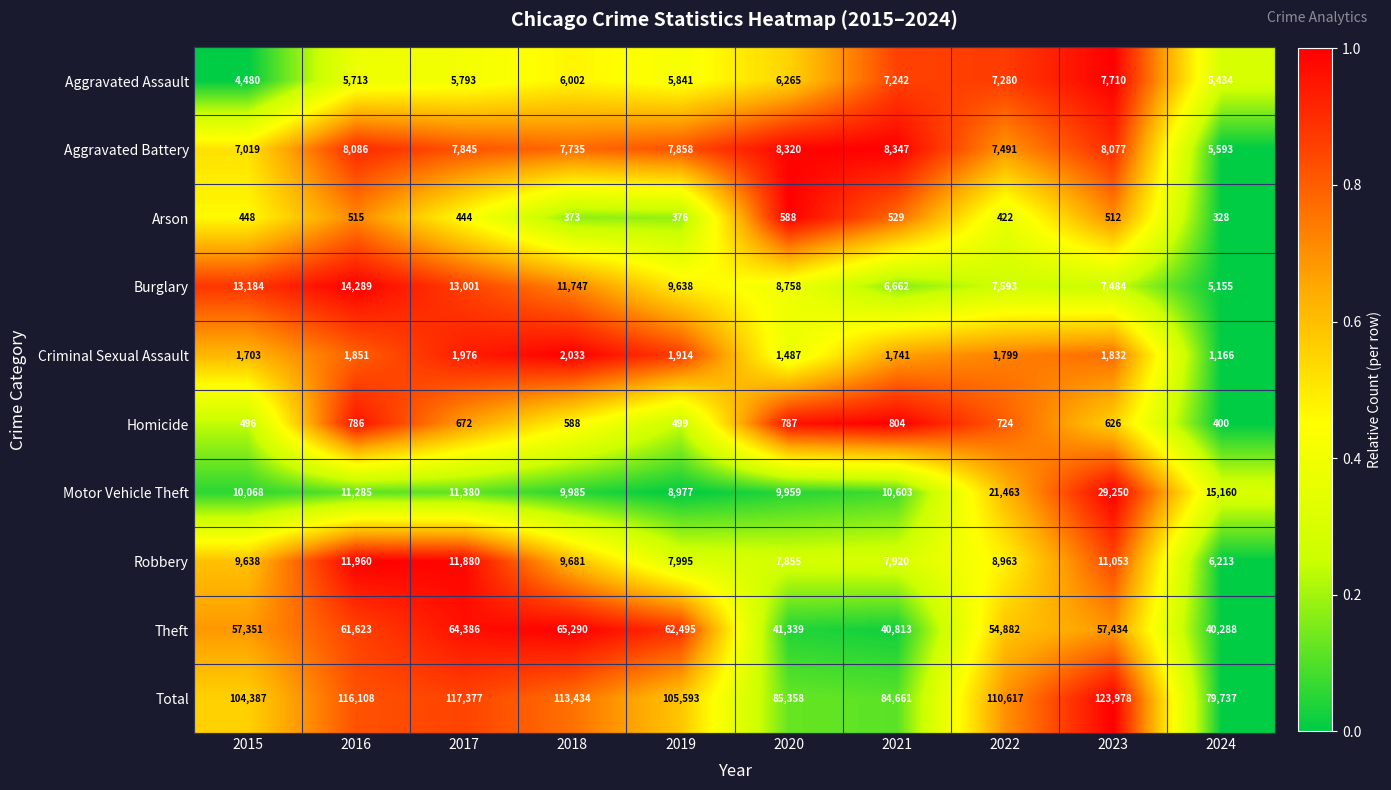

Which series has the widest spread of values?

Total